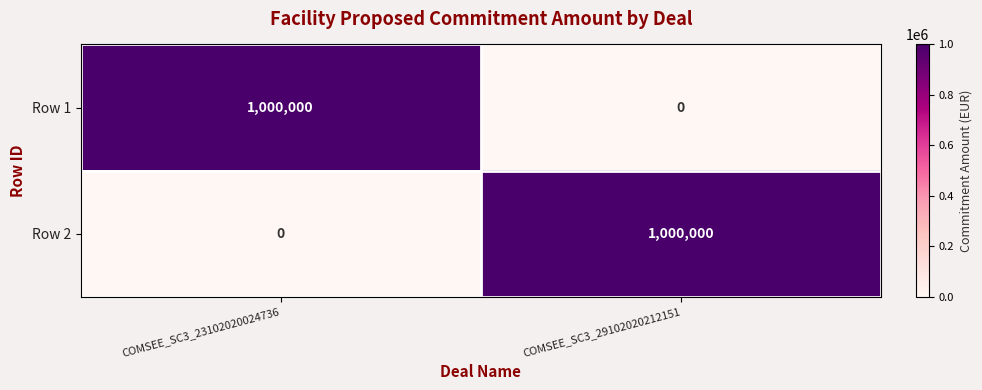

What is the spread (max minus min) of values at COMSEE_SC3_23102020024736?

1000000